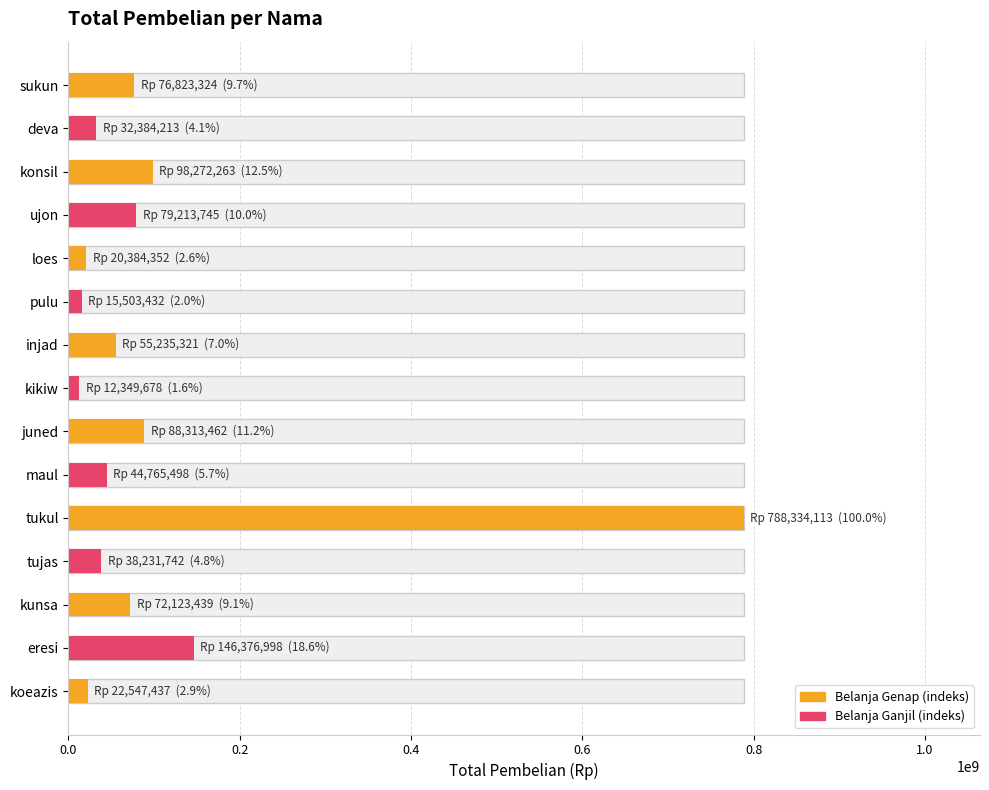

What position from the left is ujon?

4